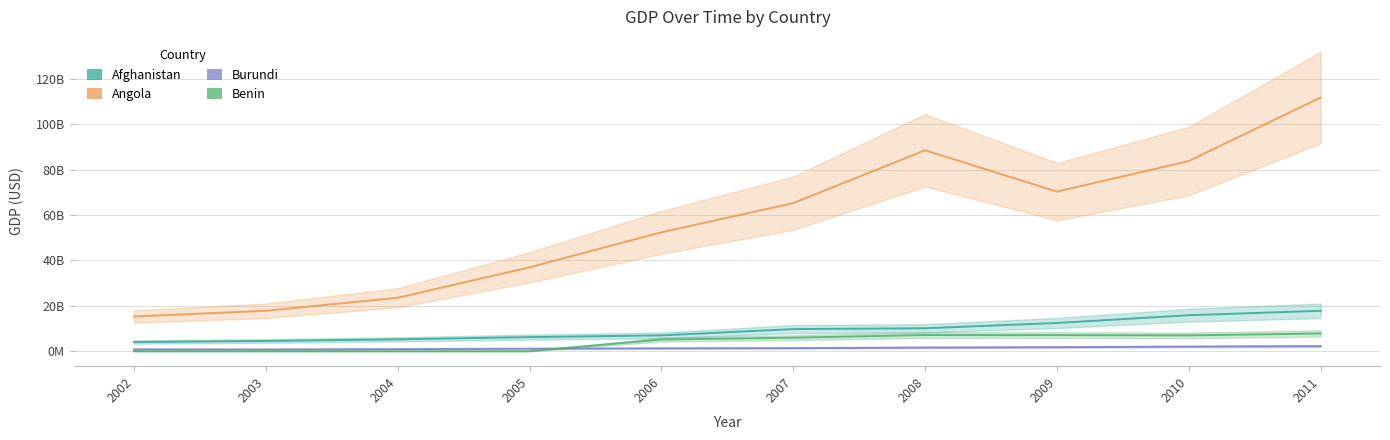

What are all the series names shown in the legend?

Afghanistan, Angola, Burundi, Benin